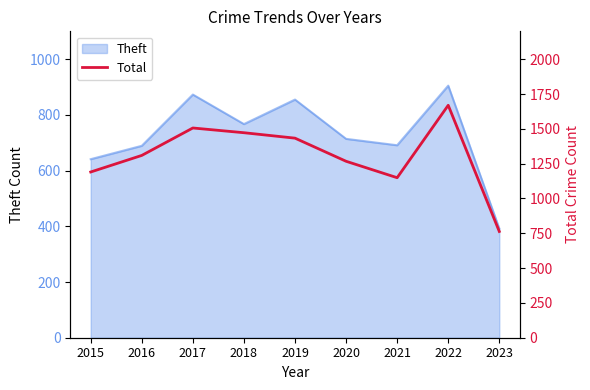

What is the lowest value of the Theft series?

392